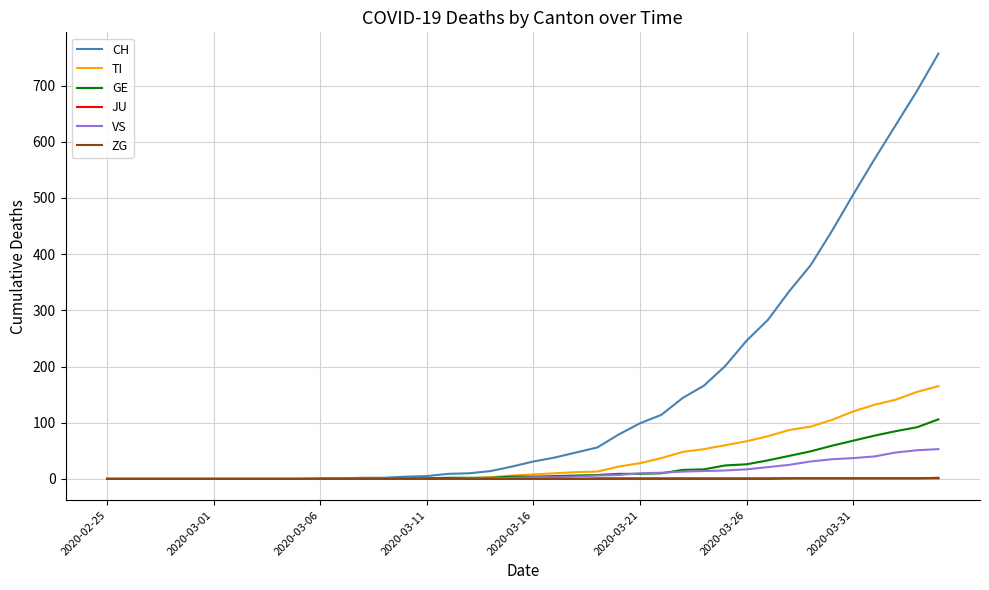

Which series has the largest range (max minus min)?

CH